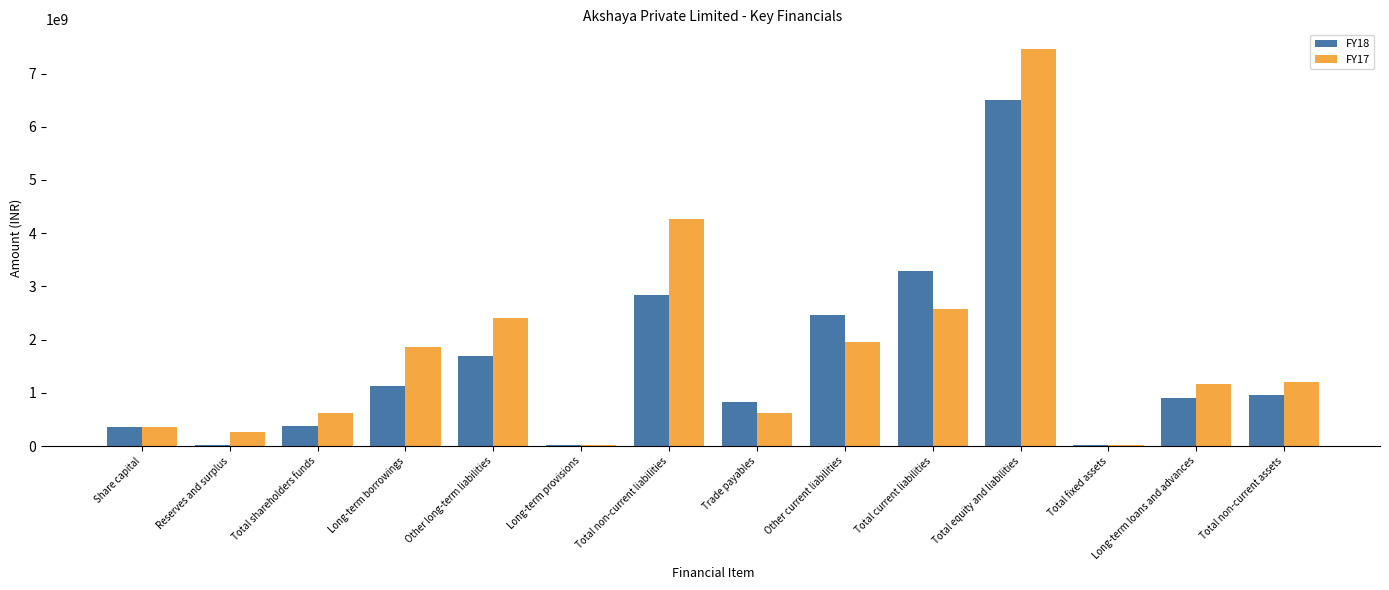

At which category is the sum across all series the highest?

Total equity and liabilities